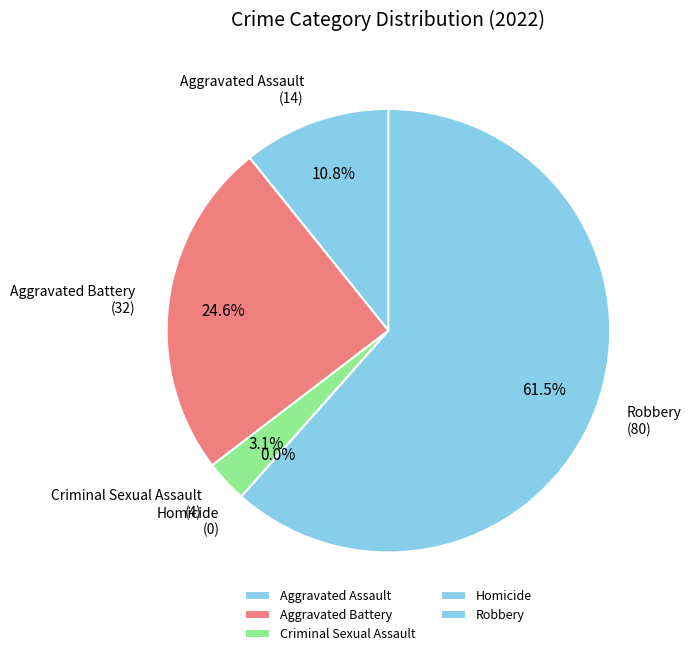

Which slice is the largest?

Robbery